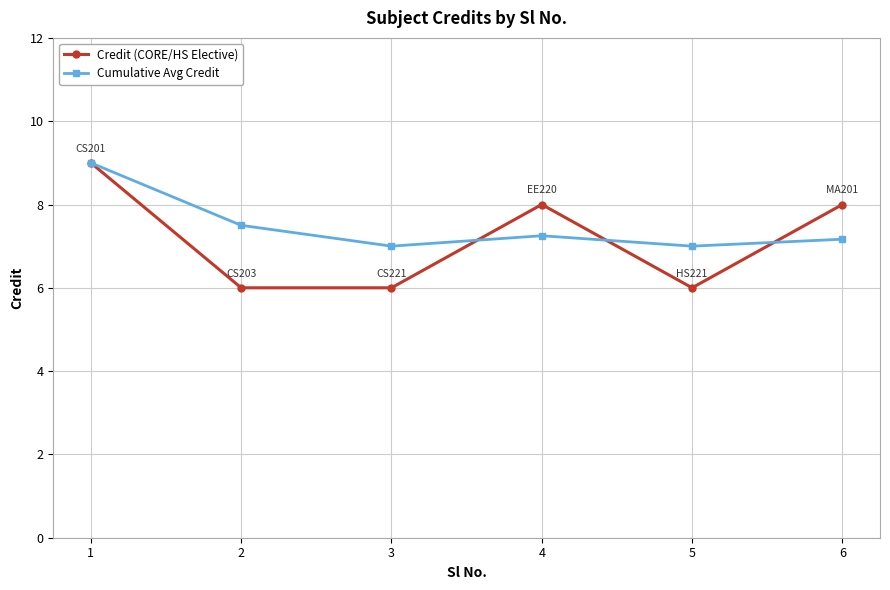

Rank the series at 4 from lowest to highest value.

Cumulative Avg Credit, Credit (CORE/HS Elective)